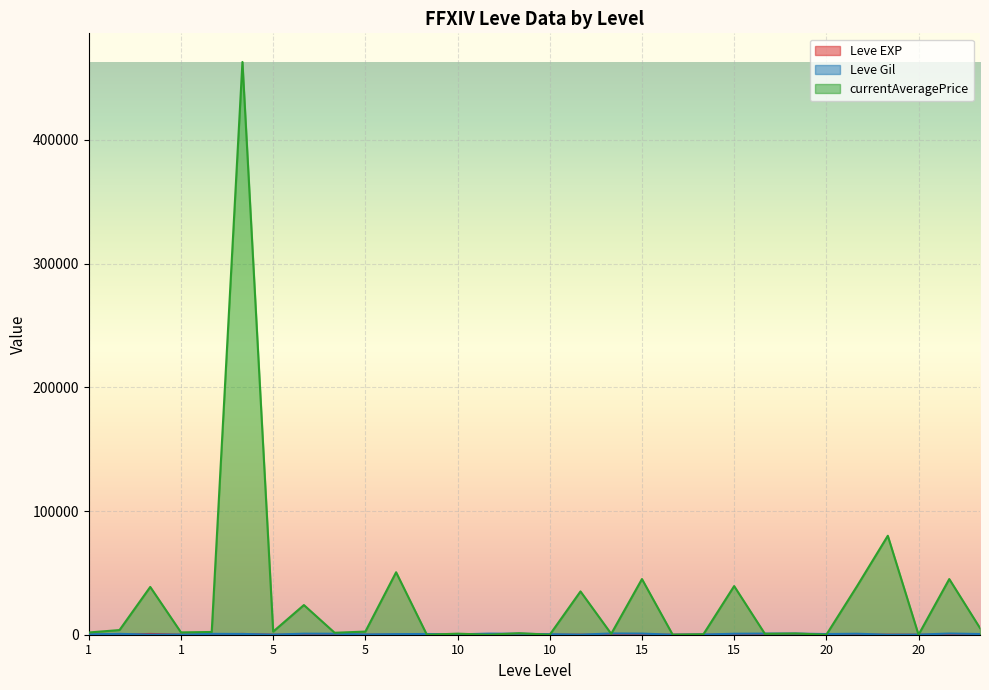

How many lines are shown in the chart?

3